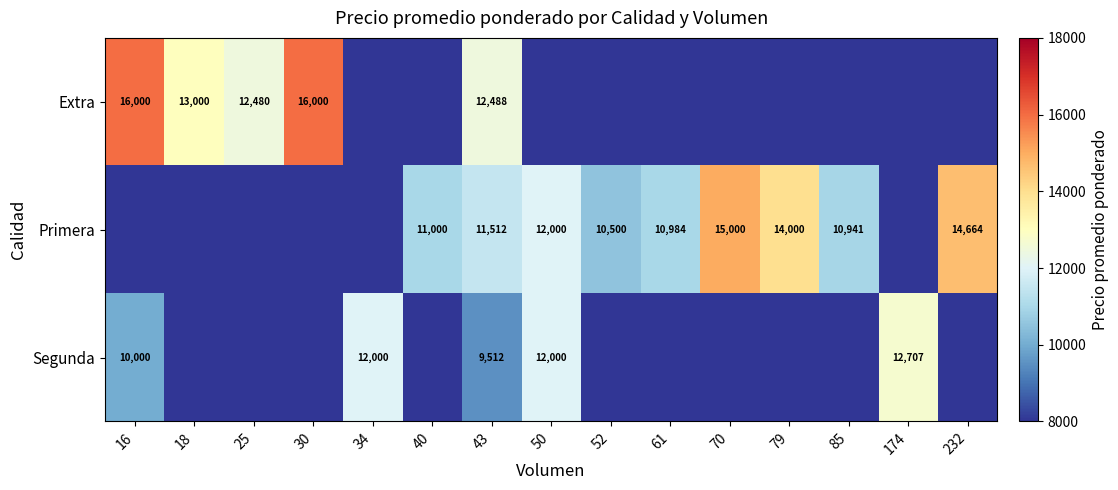

At how many categories does at least one series exceed 3078?

15